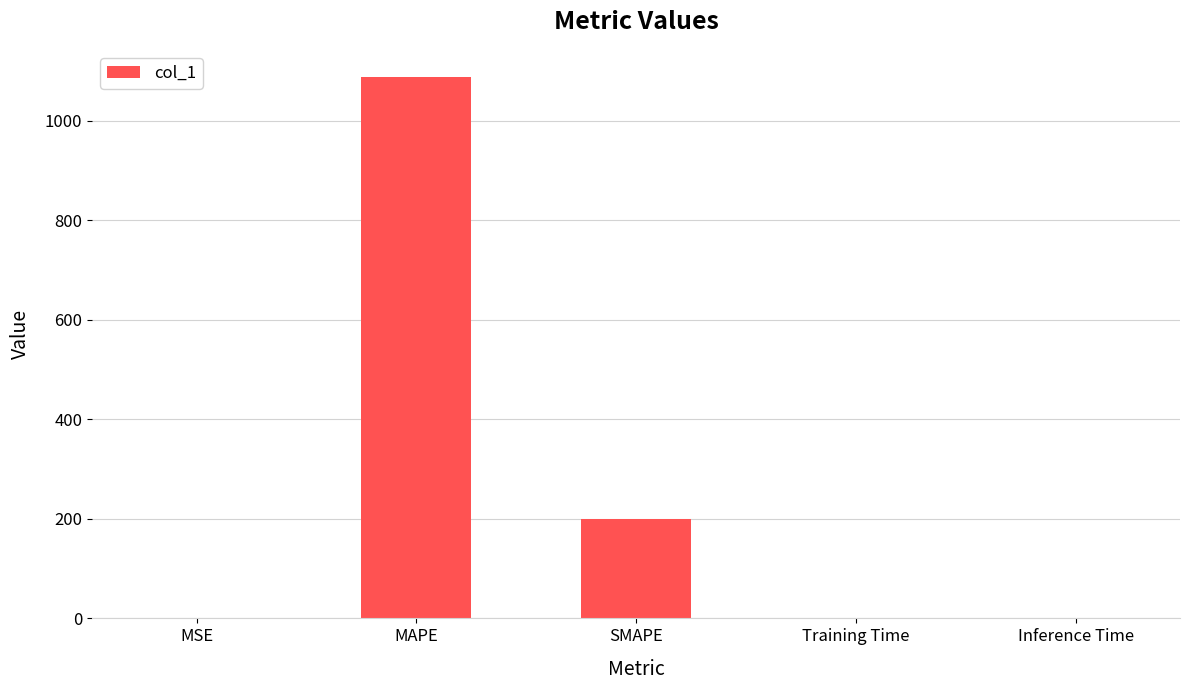

What is the maximum value shown in the chart?

1088.4